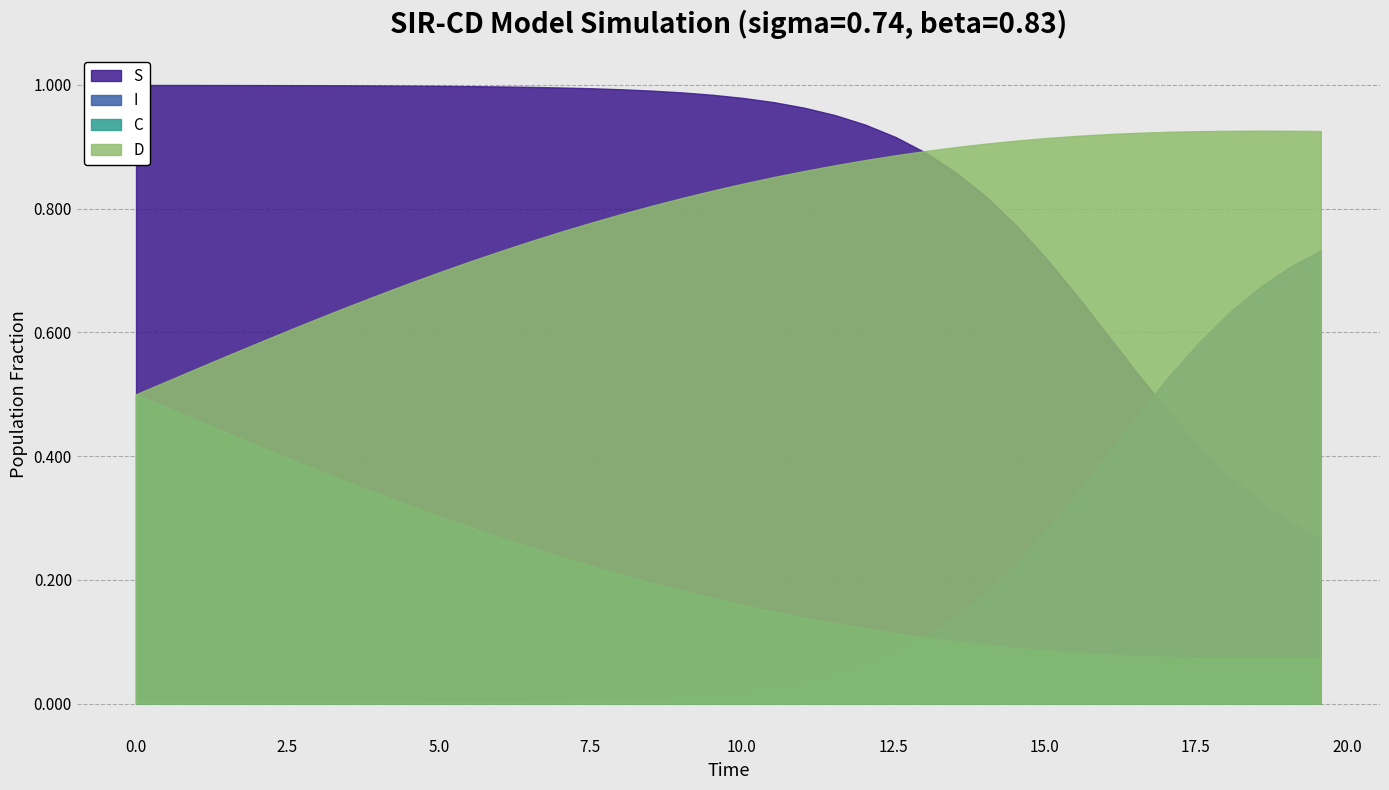

Which has a higher value, 5.016722408026756 or 11.036789297658864?

5.016722408026756